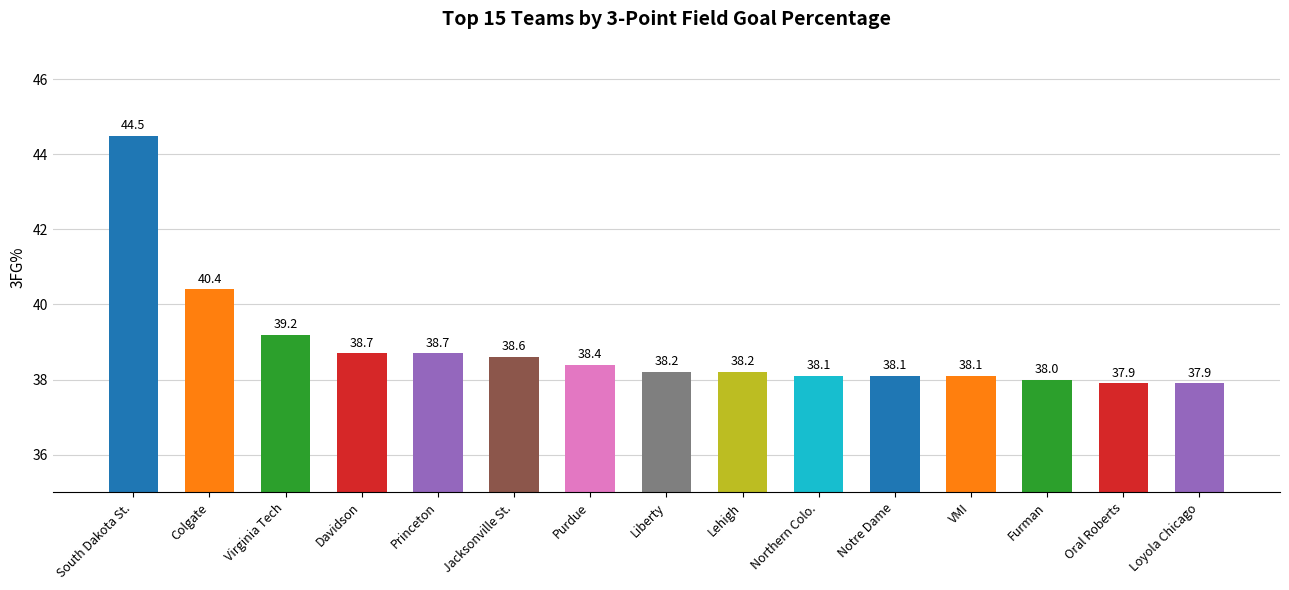

What is the change in value from Colgate to Liberty?

-2.2